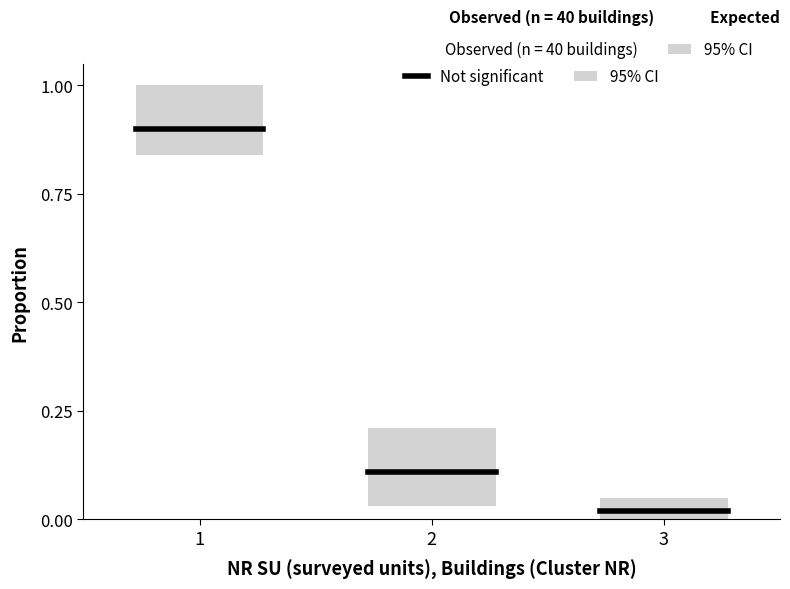

At which category is the sum across all series the highest?

1